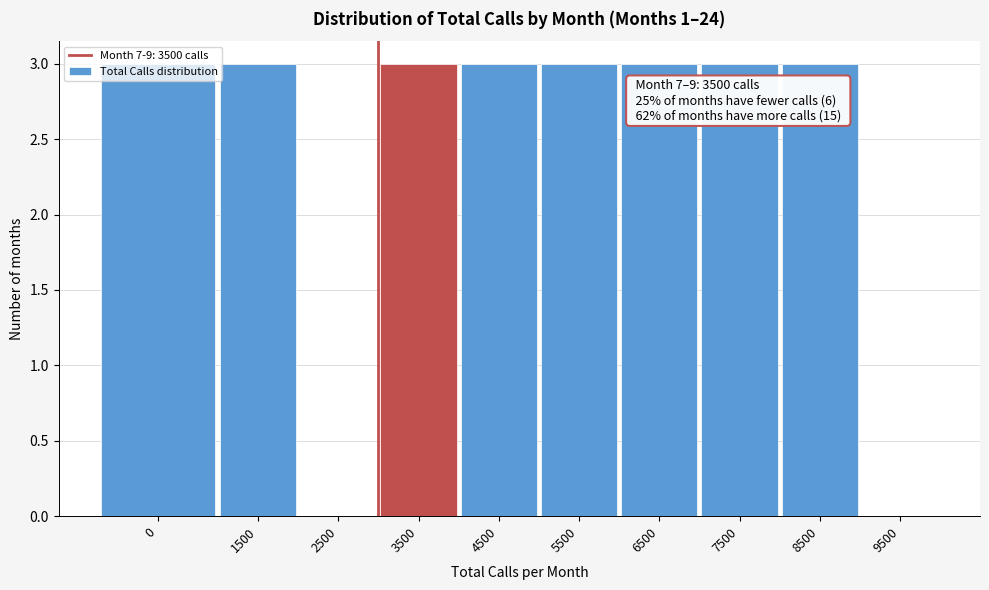

What is the greatest value displayed?

3